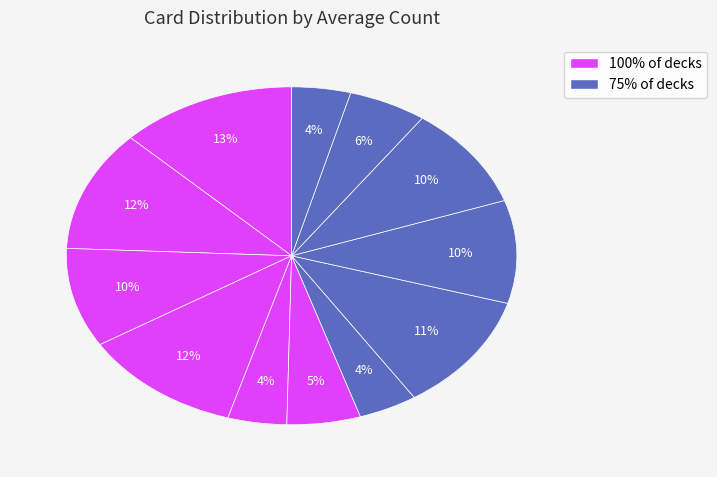

How many slices are in this pie chart?

12